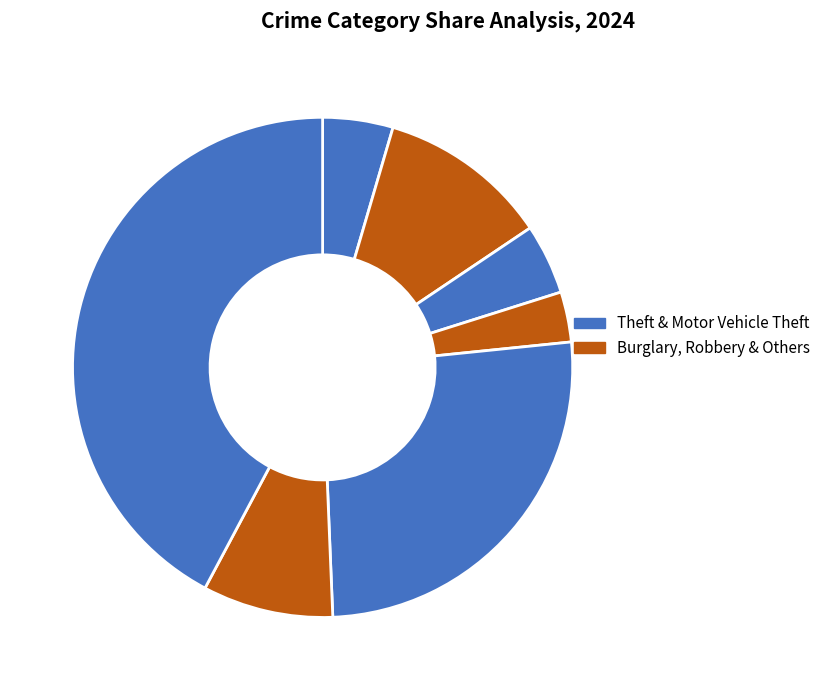

To the nearest percent, what is the difference between the largest and smallest slice percentages?

39%